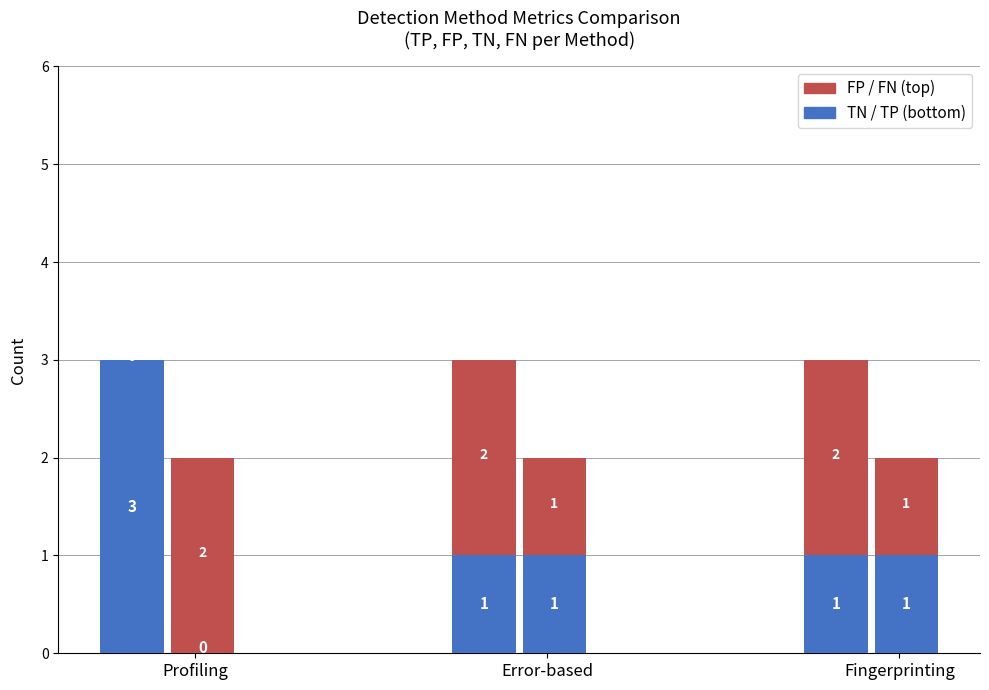

Does the chart contain any negative values?

No